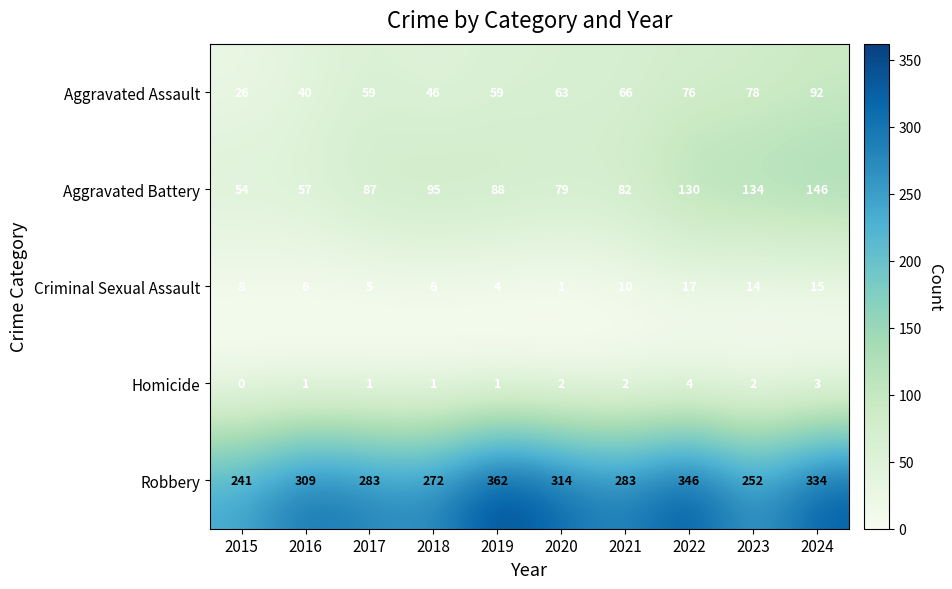

Rank the categories by Aggravated Battery value from highest to lowest.

2024, 2023, 2022, 2018, 2019, 2017, 2021, 2020, 2016, 2015